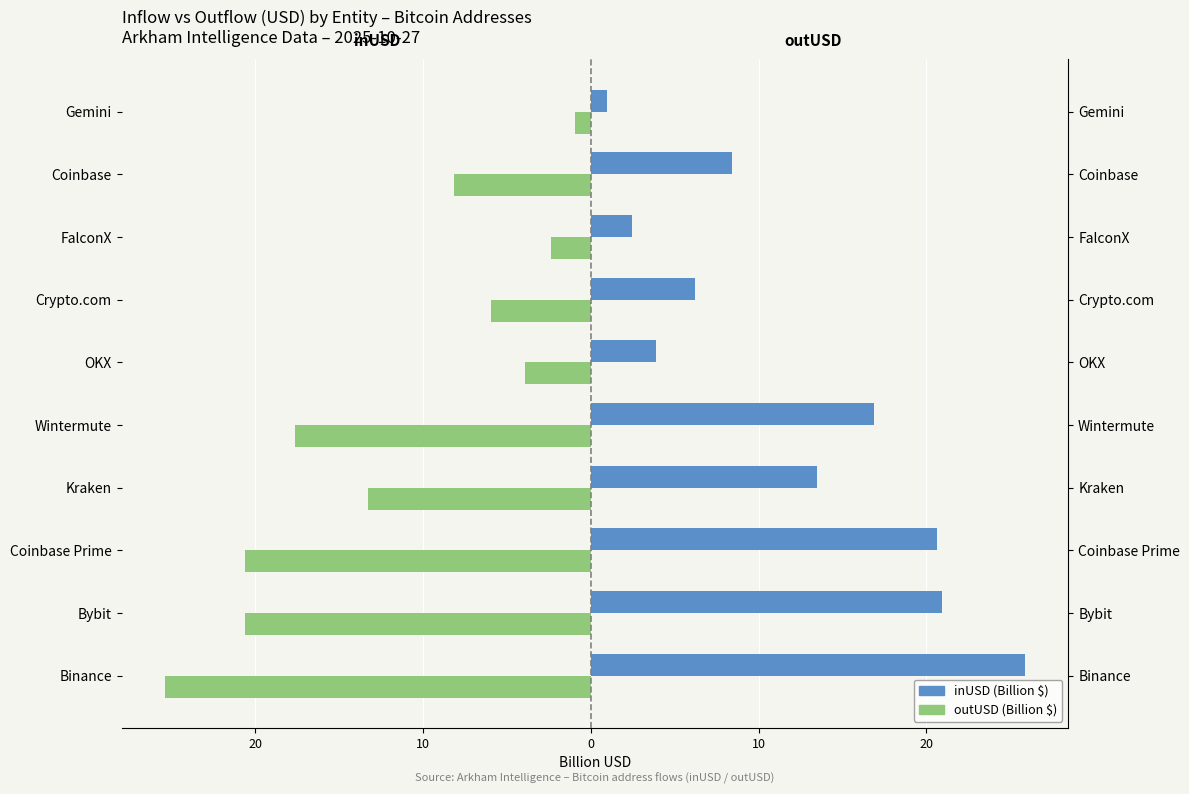

What are all the series names shown in the legend?

inUSD (Billion $), outUSD (Billion $)